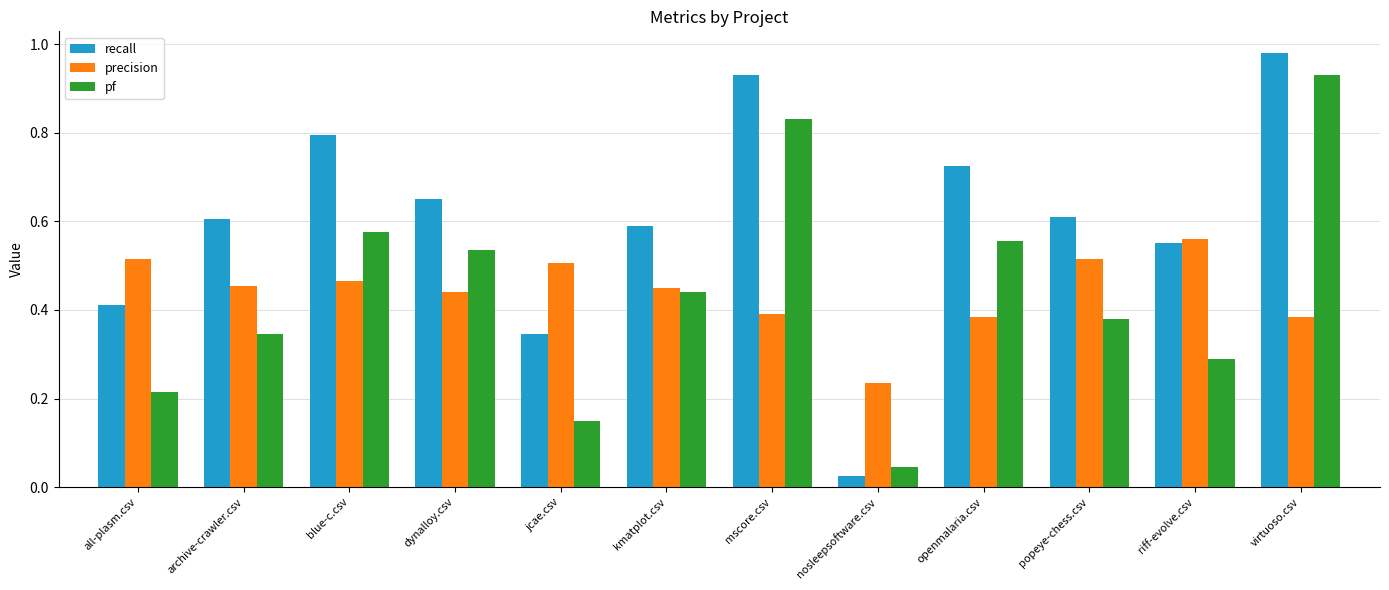

Count the number of categories in the chart.

12